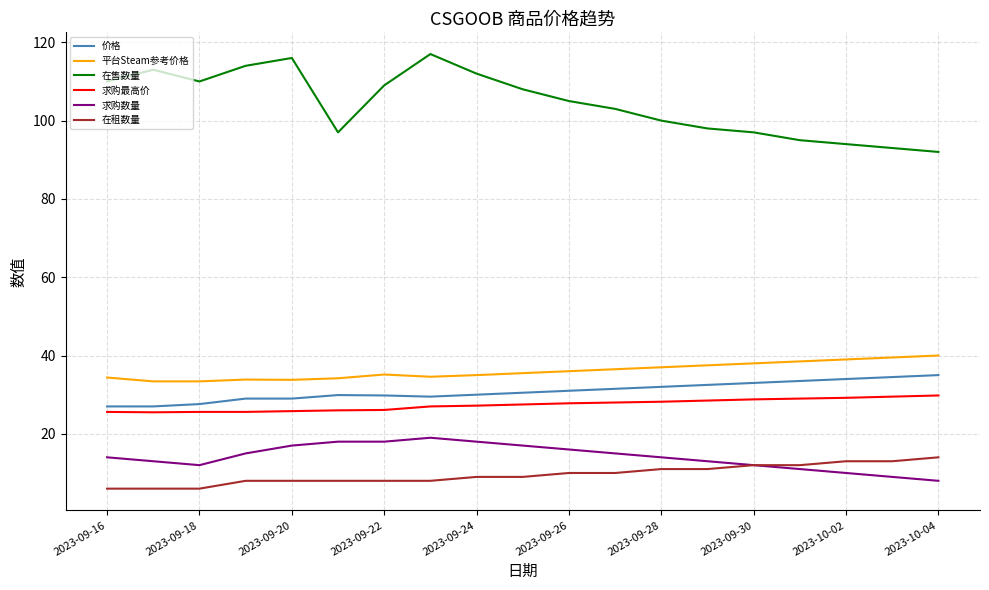

What is the minimum value shown in the chart?

6.0